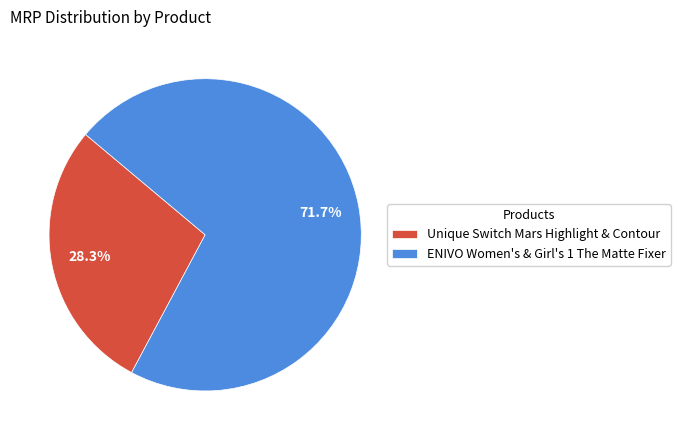

Combined, do ENIVO Women's & Girl's 1 The Matte Fixer and Unique Switch Mars Highlight & Contour account for over 50%?

Yes